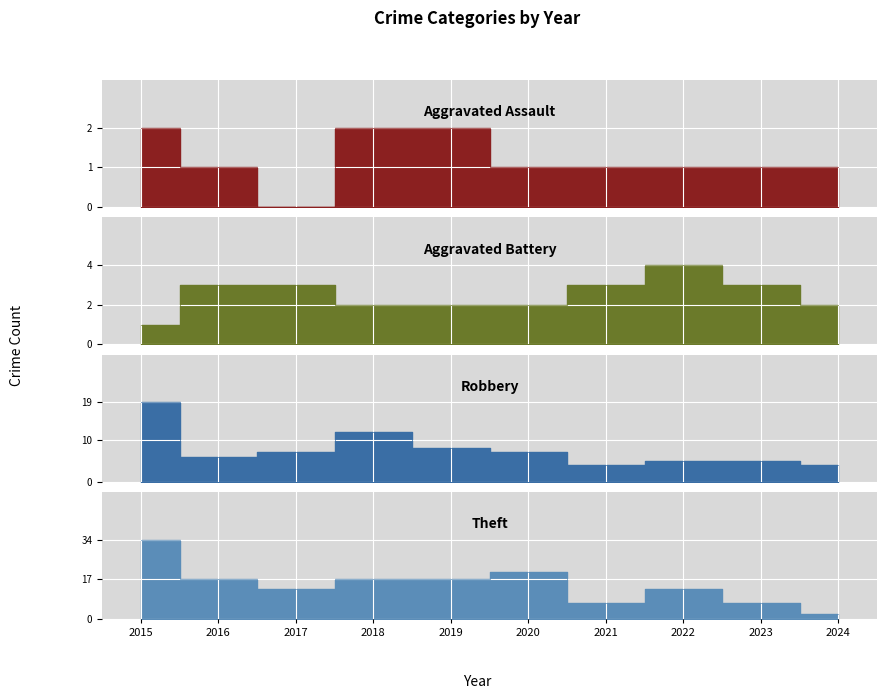

What is the value of the Theft point at the 7th from the left?

7